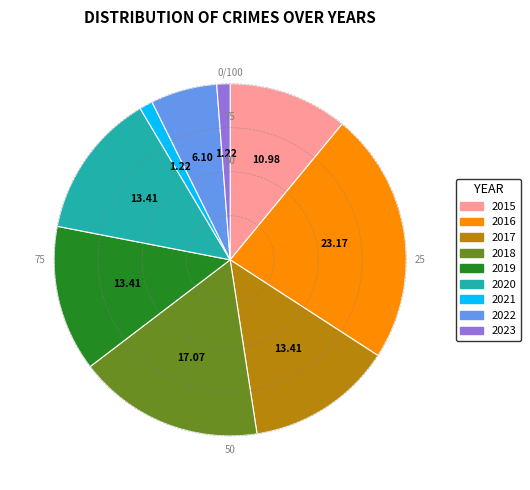

Is there a majority slice in this chart?

No